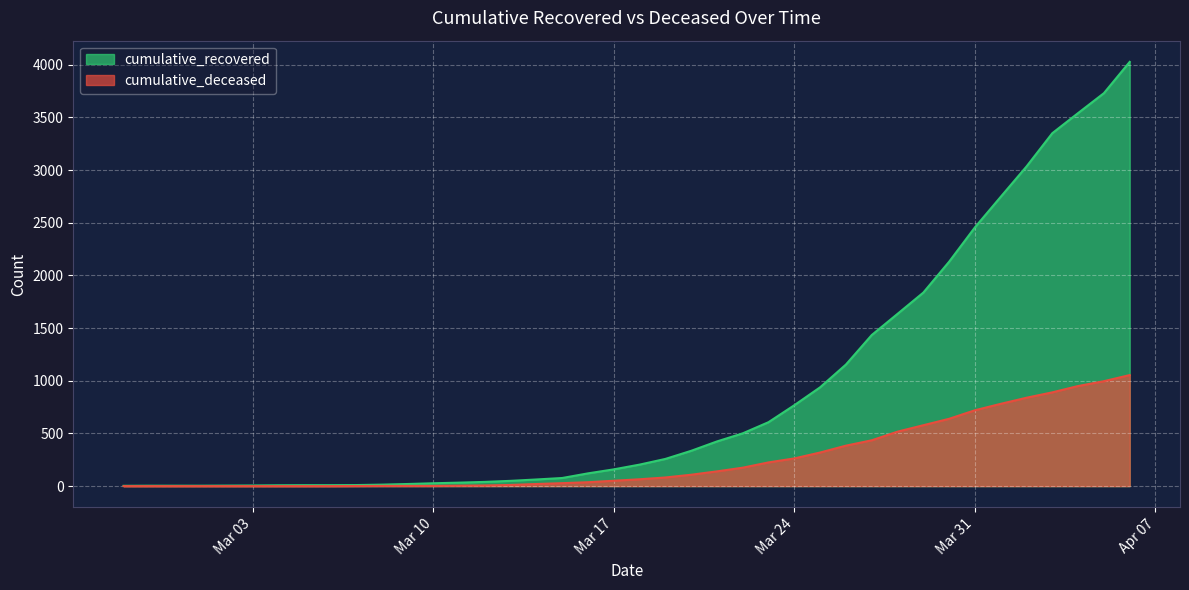

How many series are shown in this chart?

2